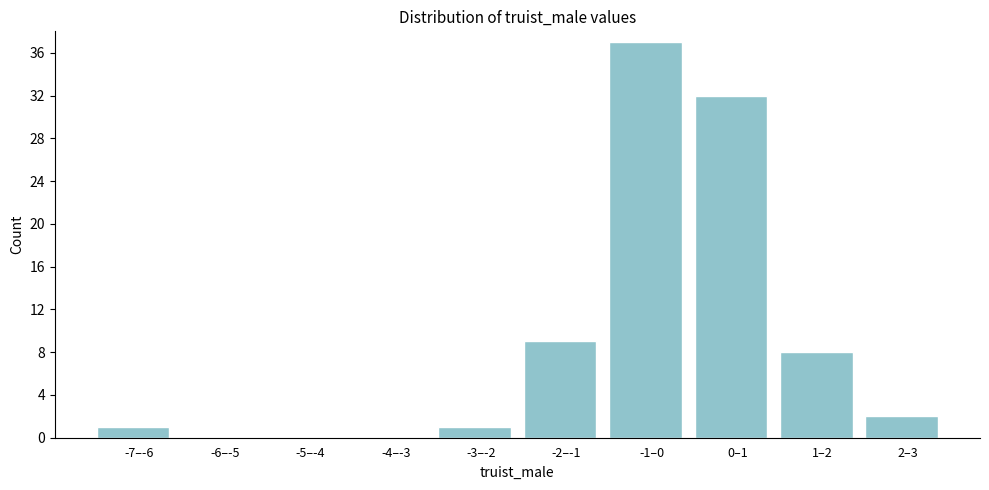

Reading left to right, list all the values displayed in this chart.

-7–-6=1	-6–-5=0	-5–-4=0	-4–-3=0	-3–-2=1	-2–-1=9	-1–0=37	0–1=32	1–2=8	2–3=2